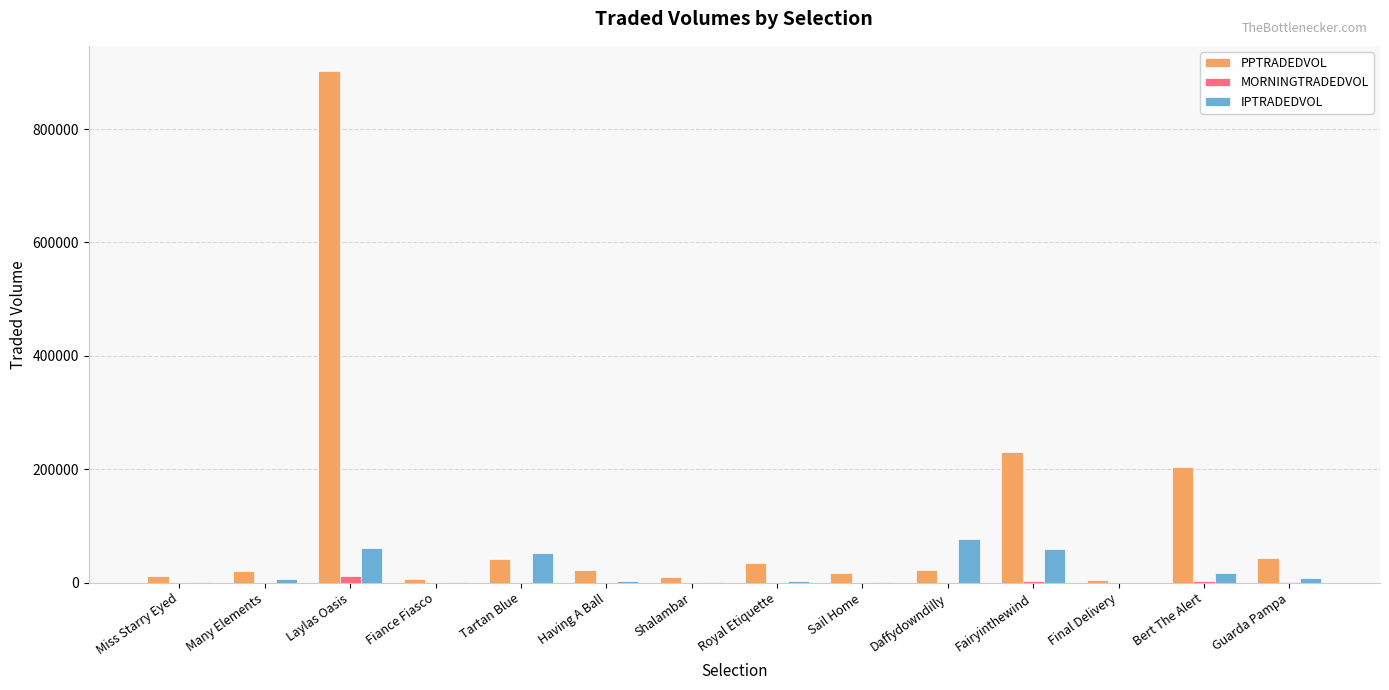

True or false: PPTRADEDVOL has a value of 44343.9 at Guarda Pampa.

True